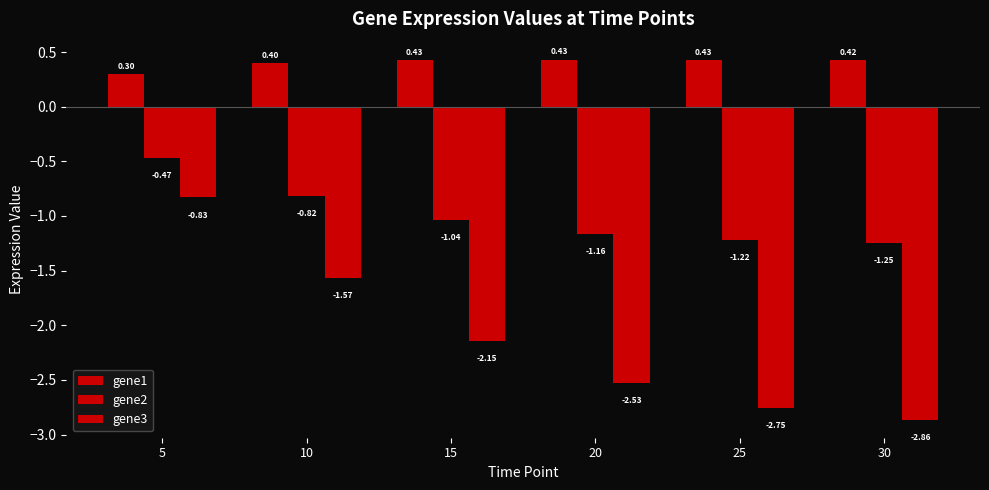

How many data points does each series have?

6